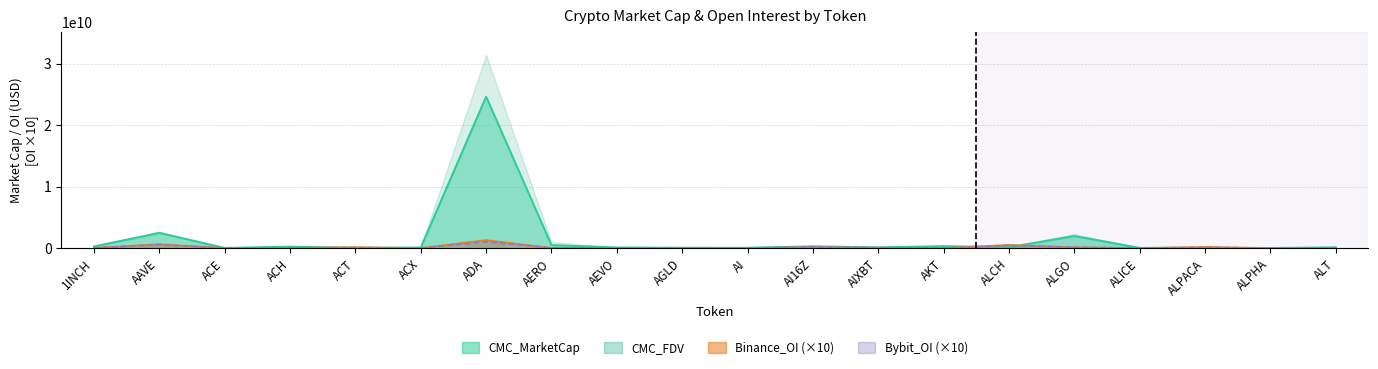

What is the average value of the CMC_MarketCap series?

1581481511.7